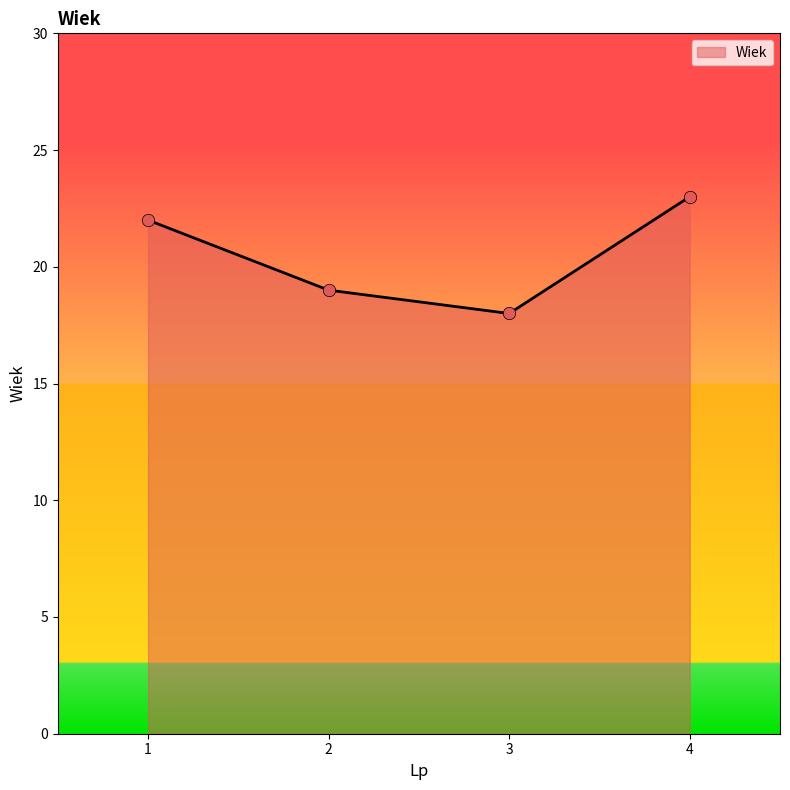

Between 3 and 4, which is larger?

4